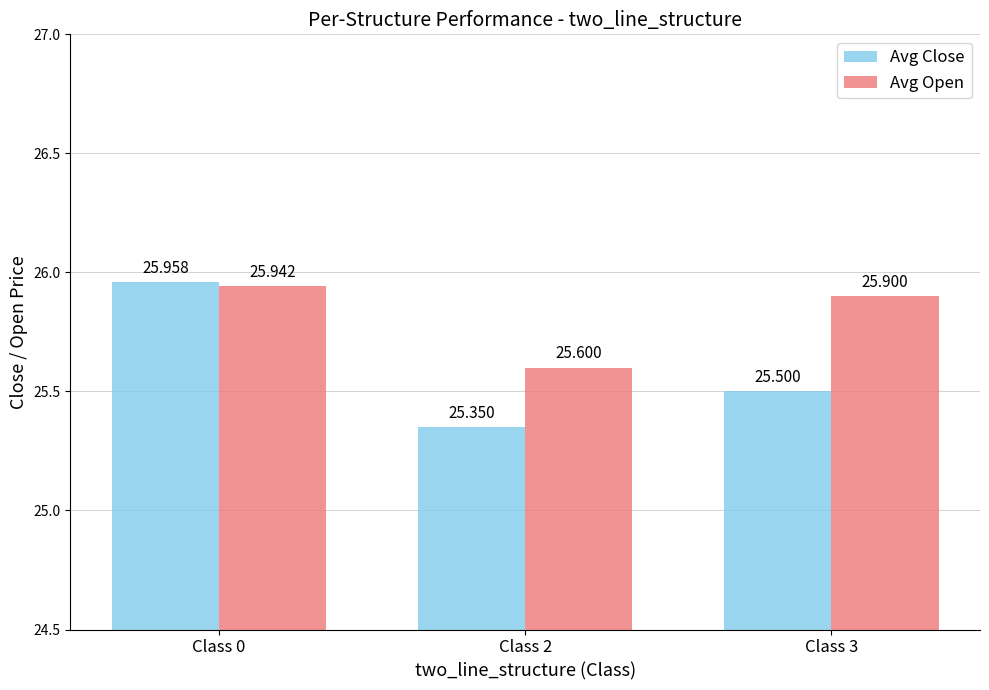

What is the spread (max minus min) of values at Class 3?

0.4